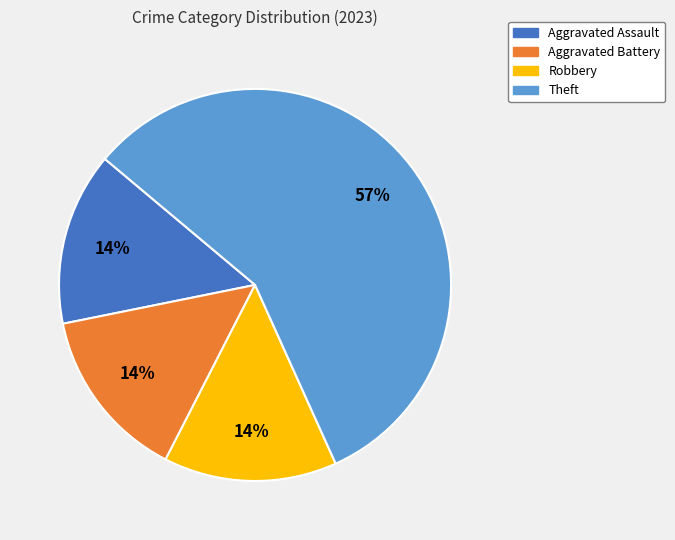

Which category has the biggest portion of the pie?

Theft